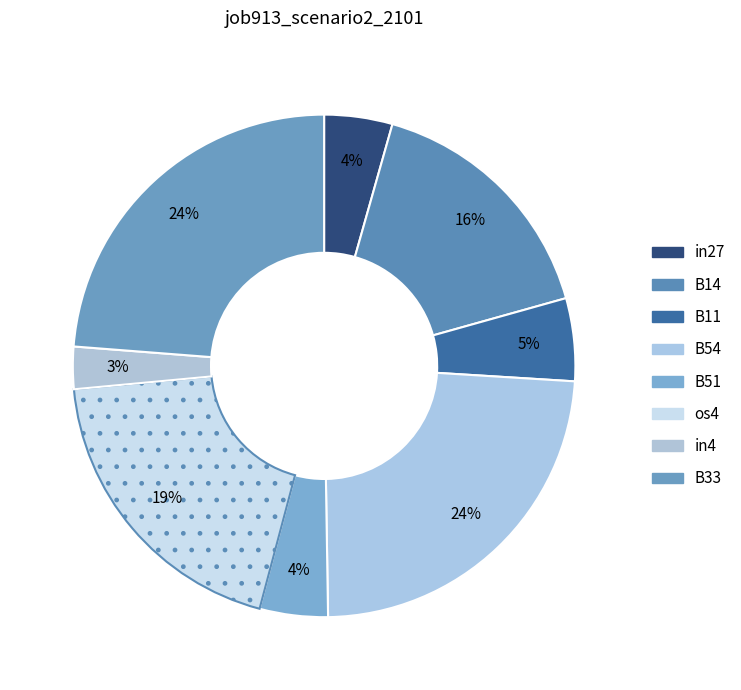

True or false: B33 accounts for 12% of the total.

False